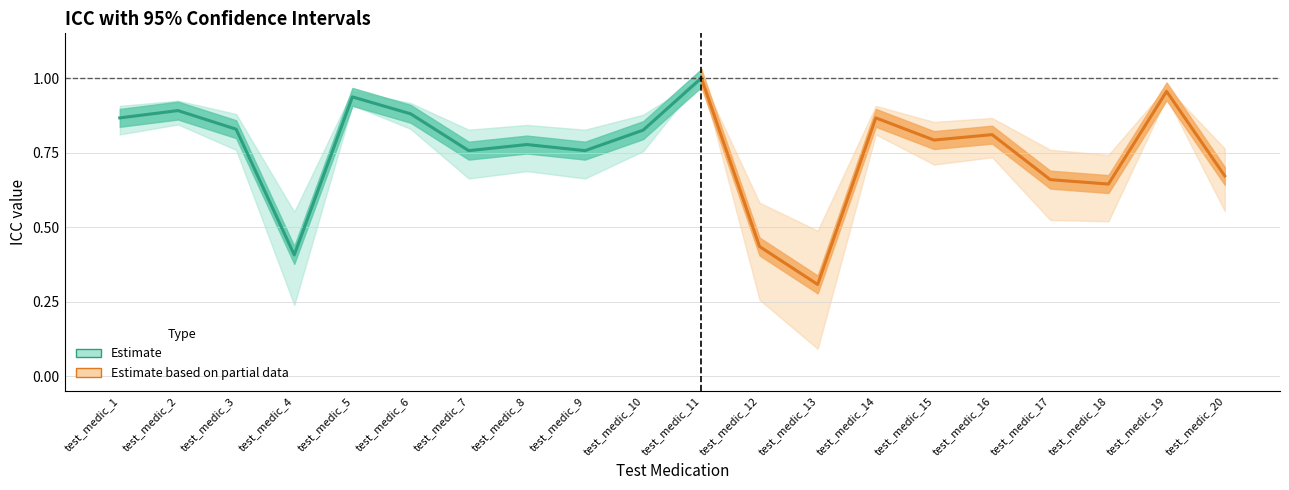

True or false: ICC(2,1) and CI95_LOW cross at least once.

False